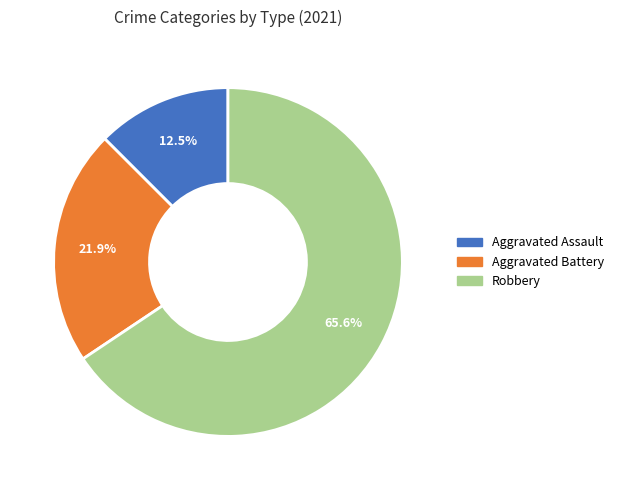

Is Robbery the majority of the pie?

Yes